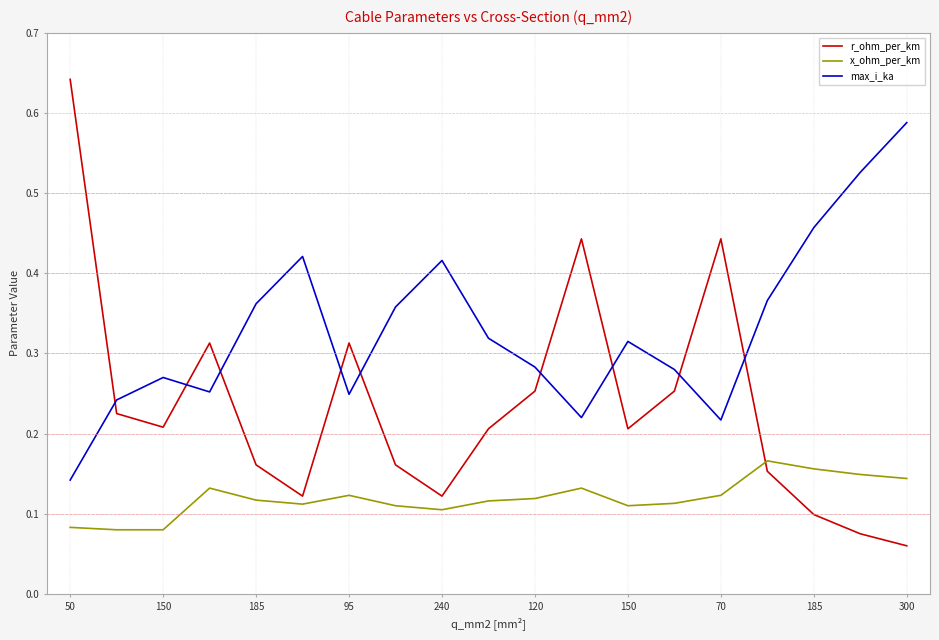

How many lines are shown in the chart?

3